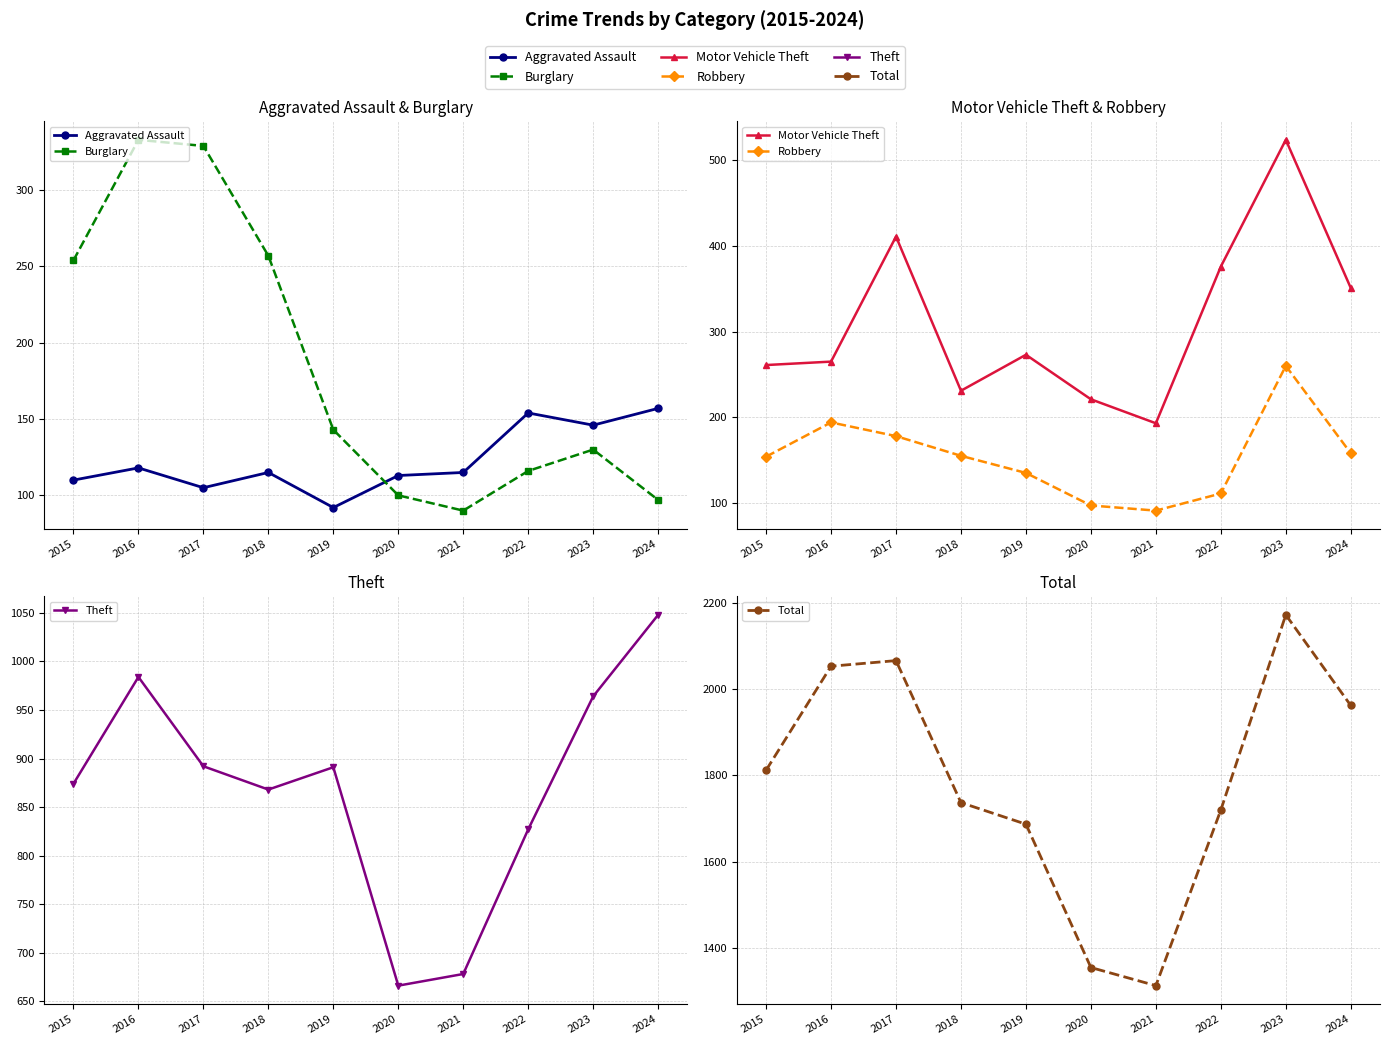

What is the total value across all series at 2023?

4196